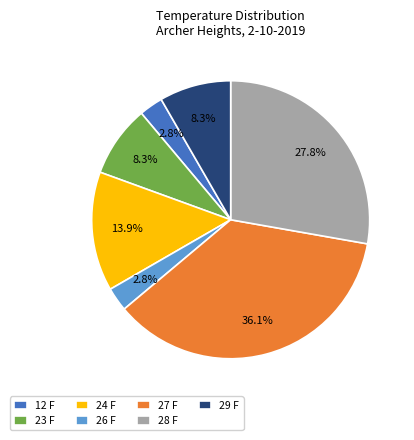

To the nearest percent, what is the combined percentage of 24 F and 27 F?

50%